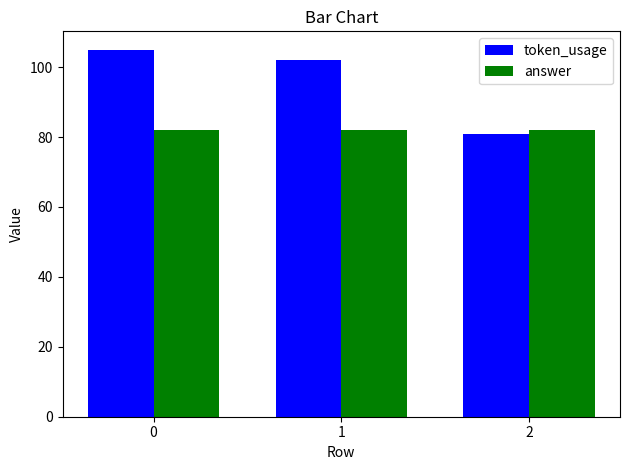

Read the answer value at 1.

82